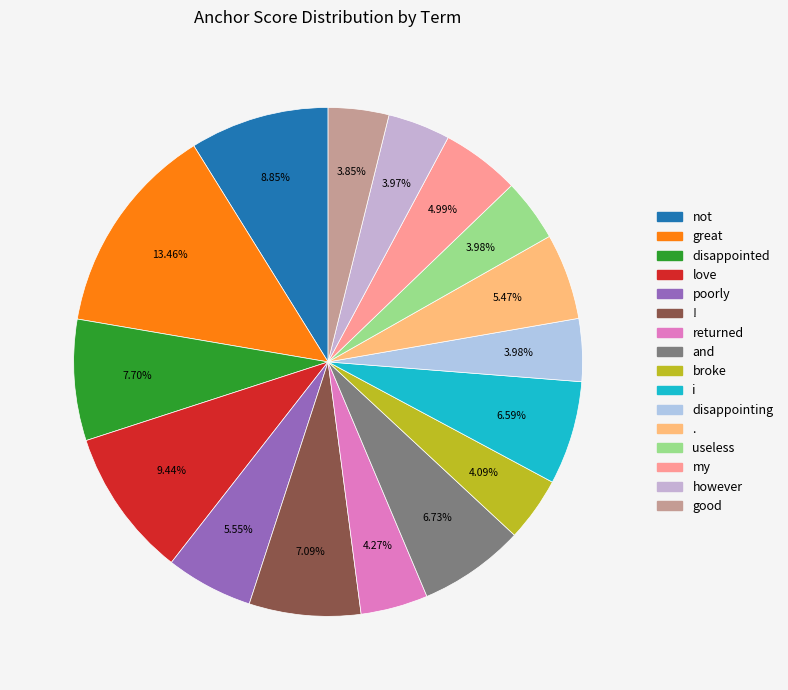

Rank the categories by value from lowest to highest.

good, however, useless, disappointing, broke, returned, my, ., poorly, i, and, !, disappointed, not, love, great